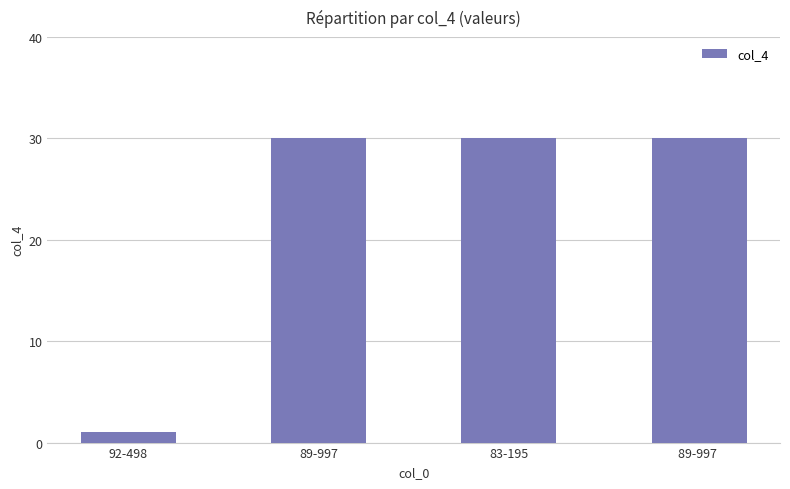

What is the label of the 2nd bar from the left?

89-997